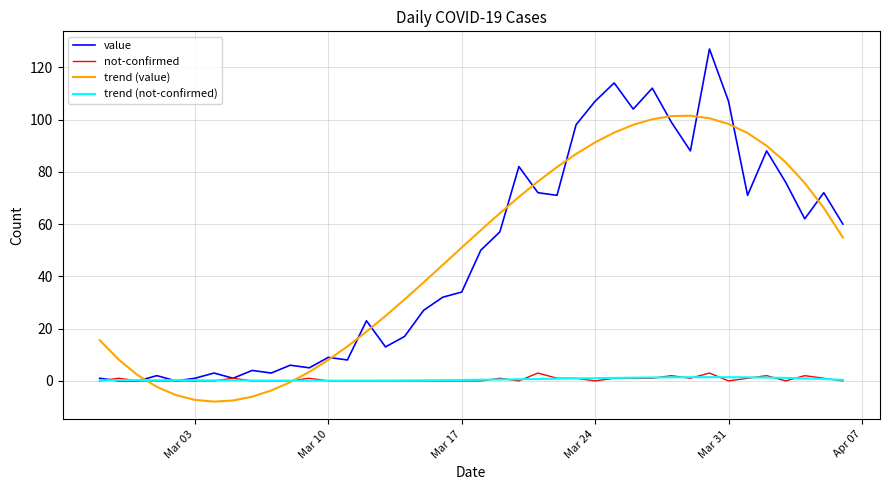

What are all the series names shown in the legend?

value, not-confirmed, trend (value), trend (not-confirmed)